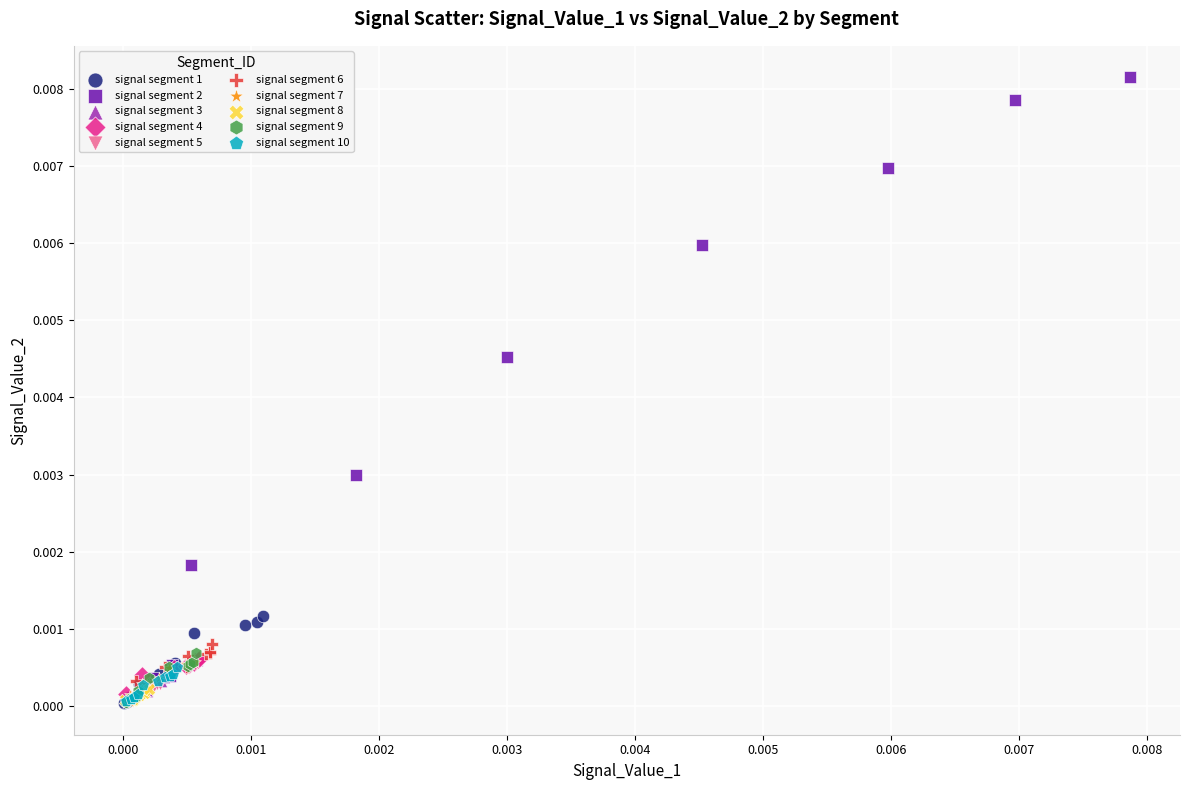

What are all the series names shown in the legend?

signal segment 1, signal segment 2, signal segment 3, signal segment 4, signal segment 5, signal segment 6, signal segment 7, signal segment 8, signal segment 9, signal segment 10